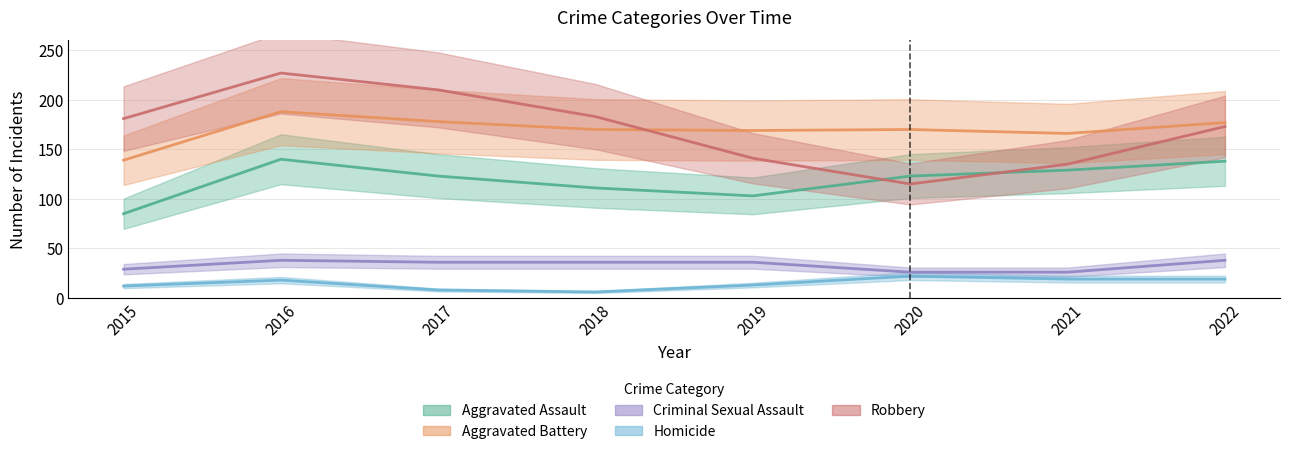

What are all the series names shown in the legend?

Aggravated Assault, Aggravated Battery, Criminal Sexual Assault, Homicide, Robbery